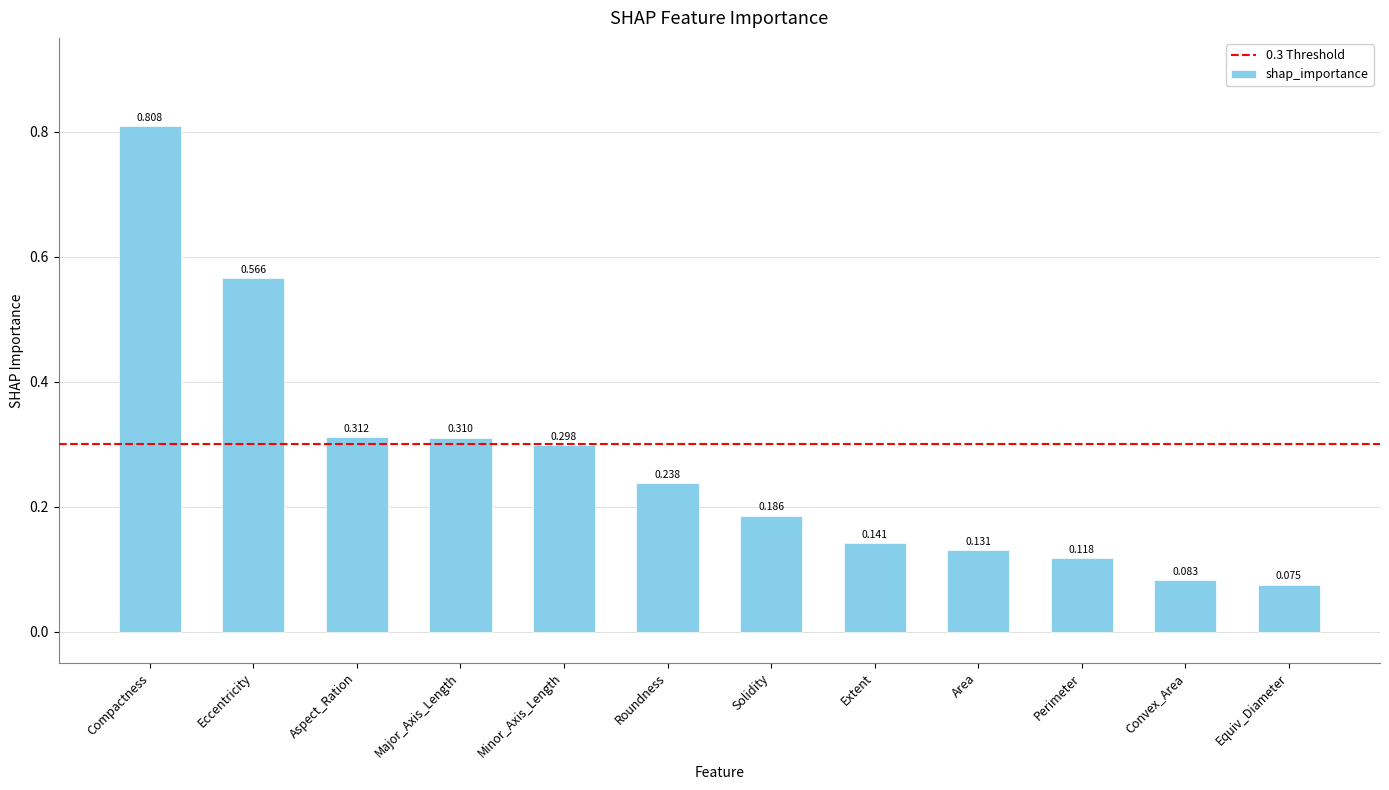

Count the values in the range 0 to 1.

12